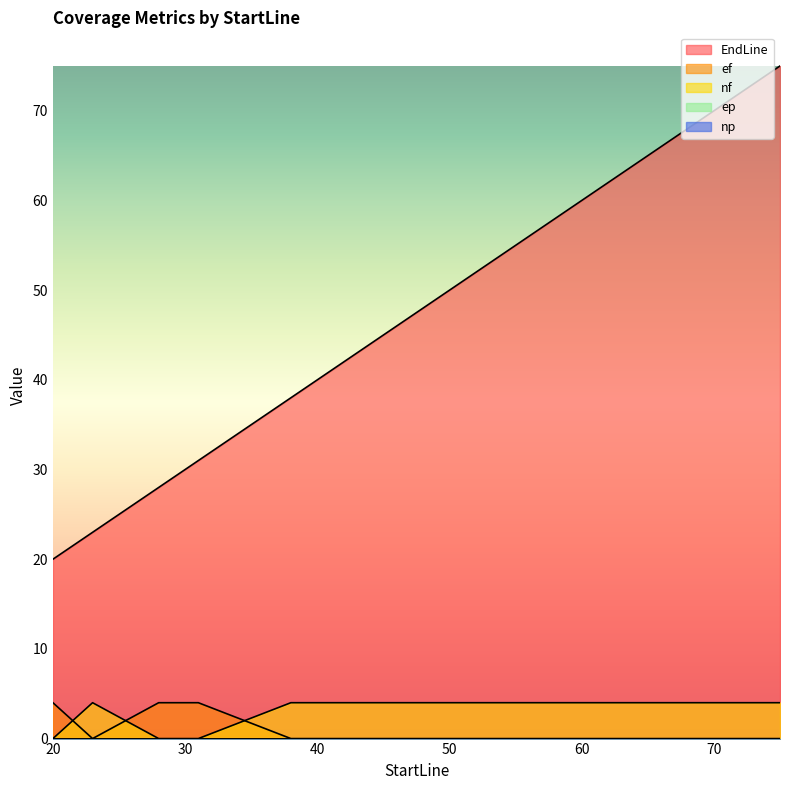

Where is the first local minimum for ef?

23